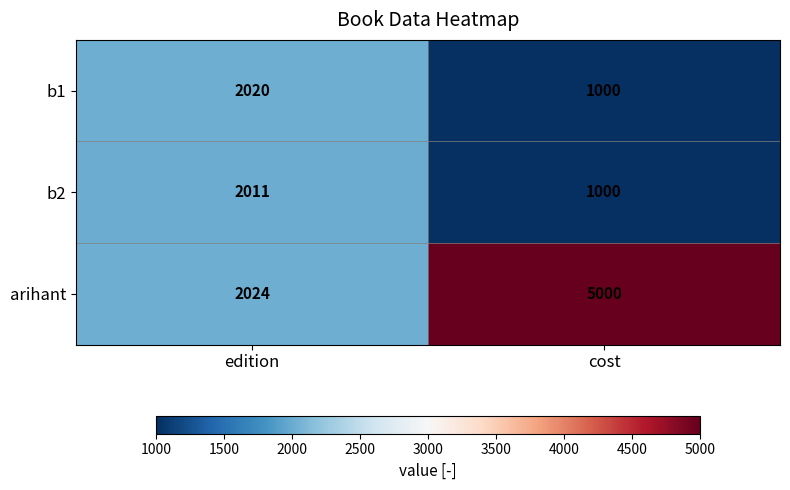

What is the spread (max minus min) of values at edition?

13